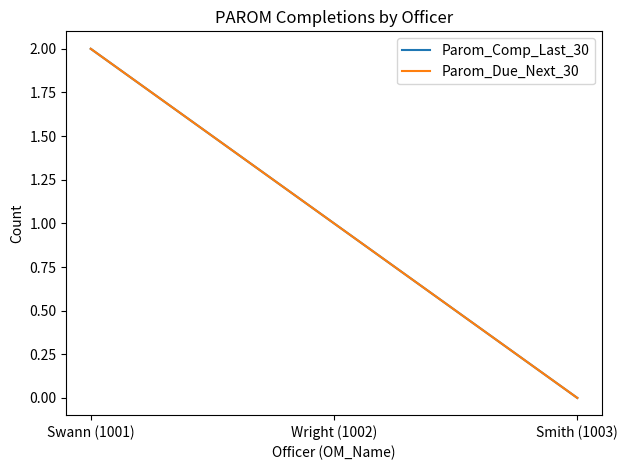

Reading right to left, list all the values displayed in this chart.

Parom_Comp_Last_30: Smith (1003)=0	Wright (1002)=1	Swann (1001)=2
Parom_Due_Next_30: Smith (1003)=0	Wright (1002)=1	Swann (1001)=2